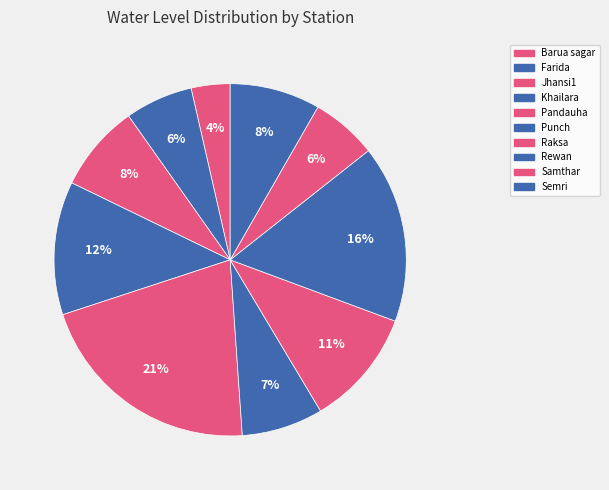

What is the smallest slice in the pie chart?

Barua sagar